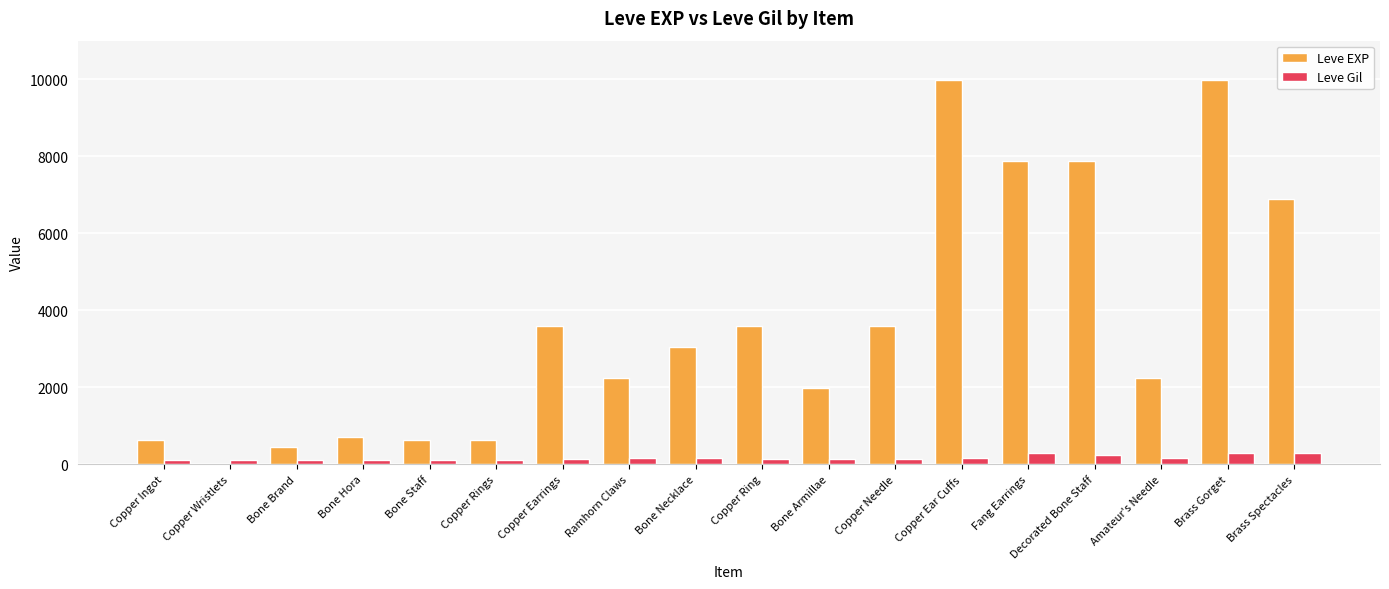

How many data points does each series have?

18